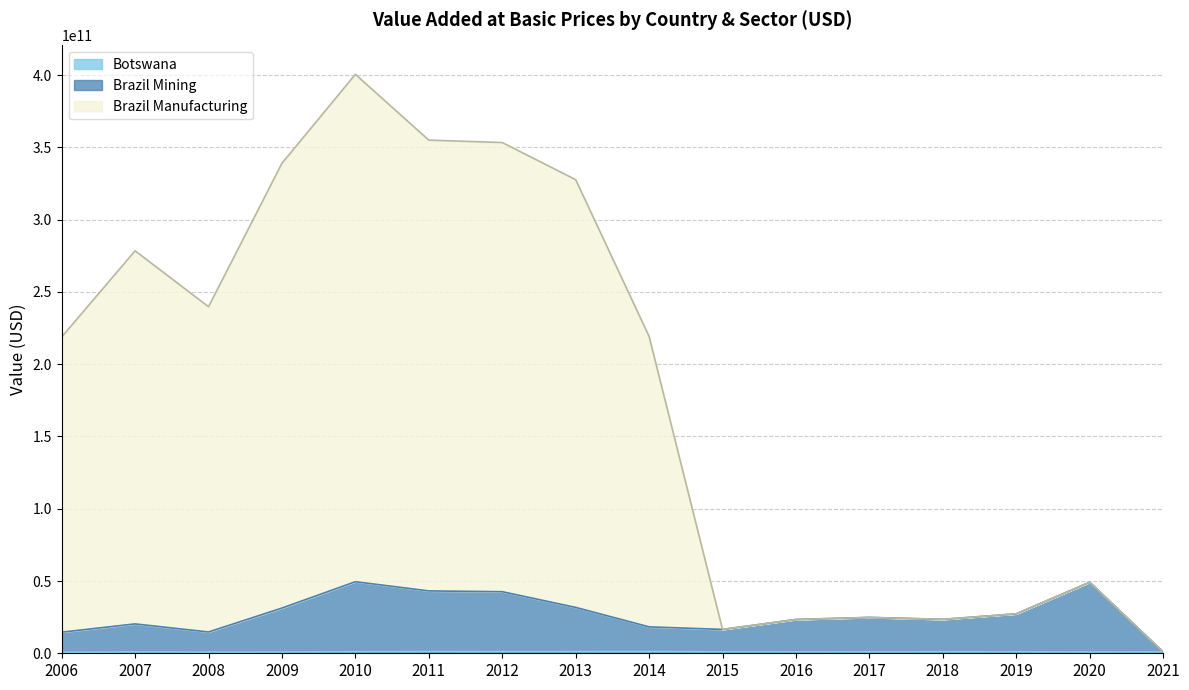

At which category is the sum across all series the highest?

2010